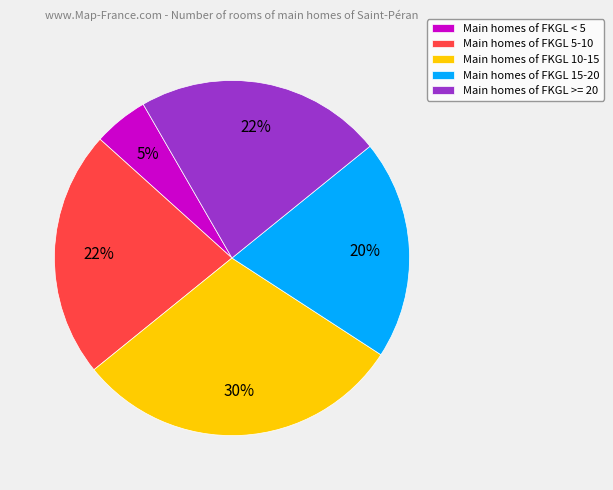

How many segments does this pie chart have?

5